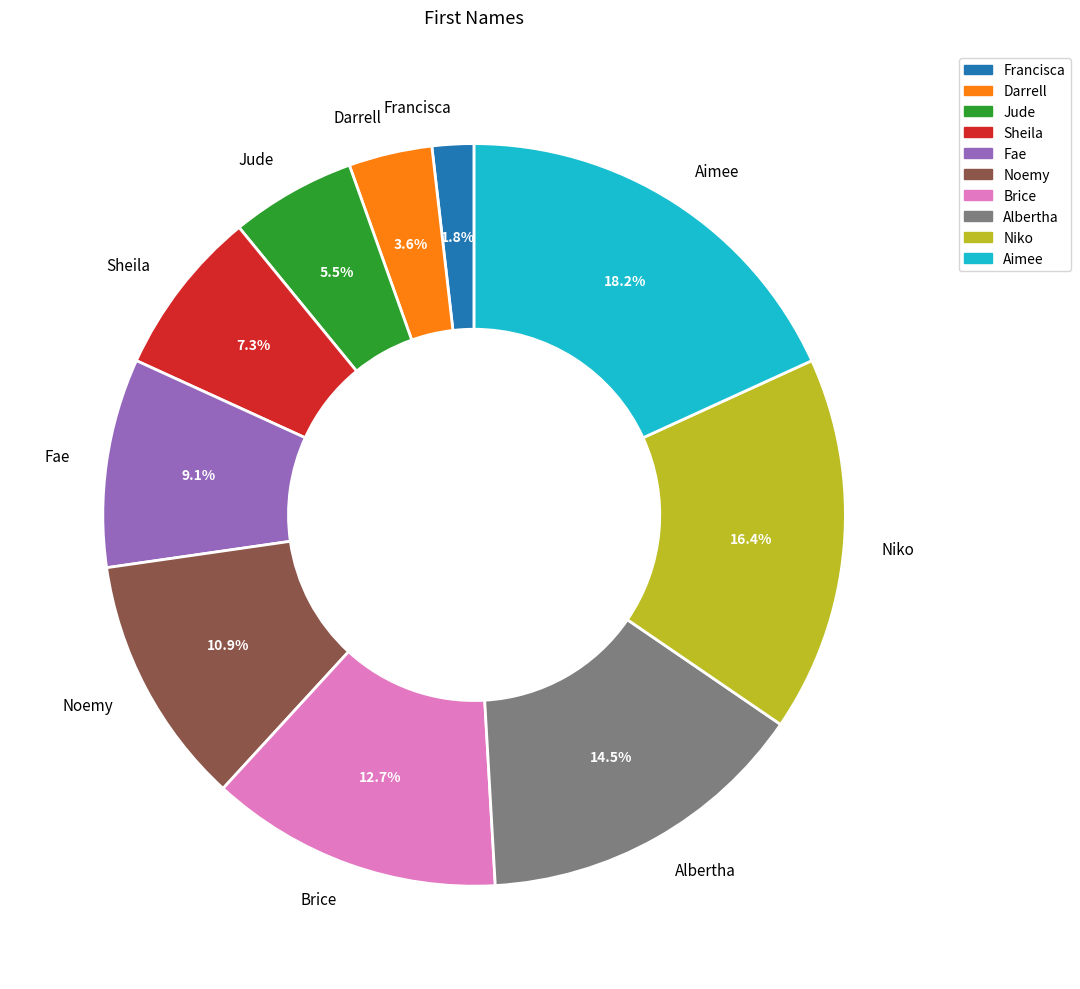

Does any single category account for the majority?

No